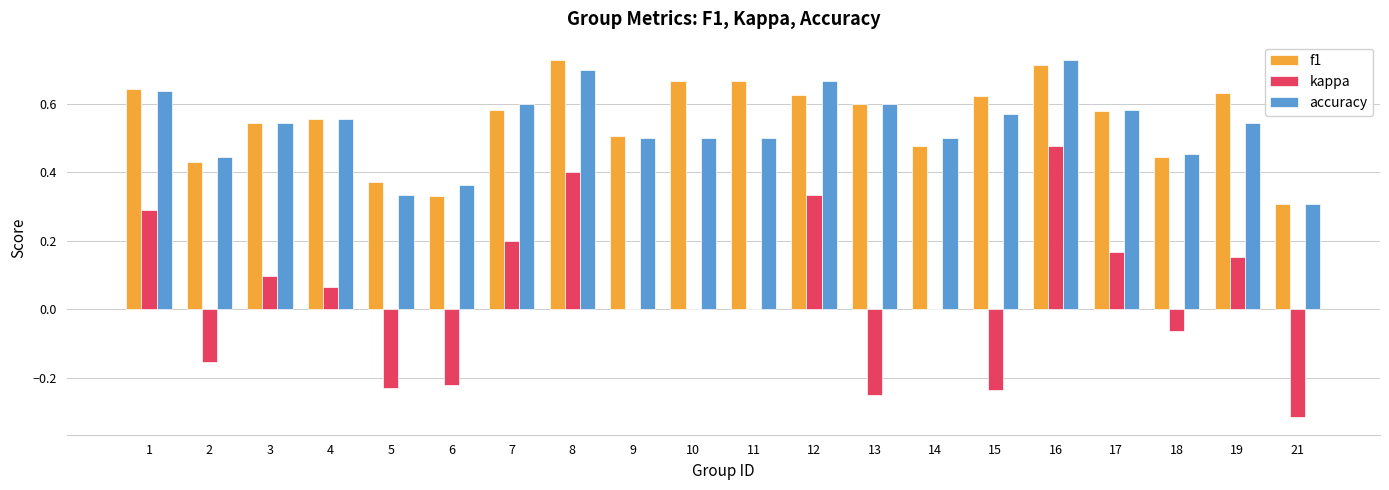

What is the sum of the accuracy values at 19 and 6?

0.9